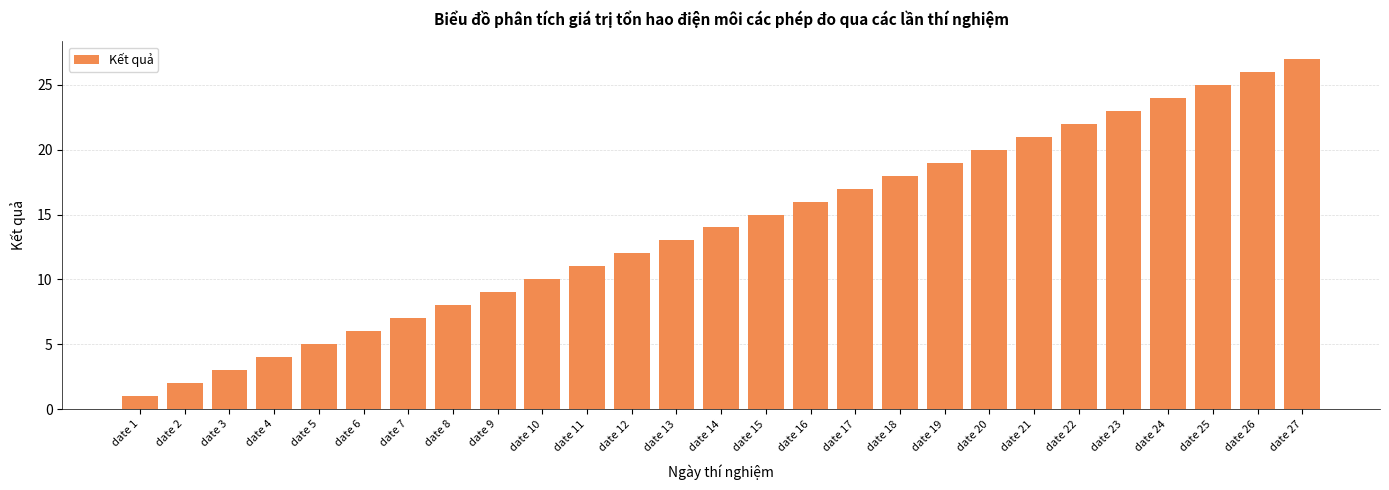

The value at date 25 is 25. True or false?

True